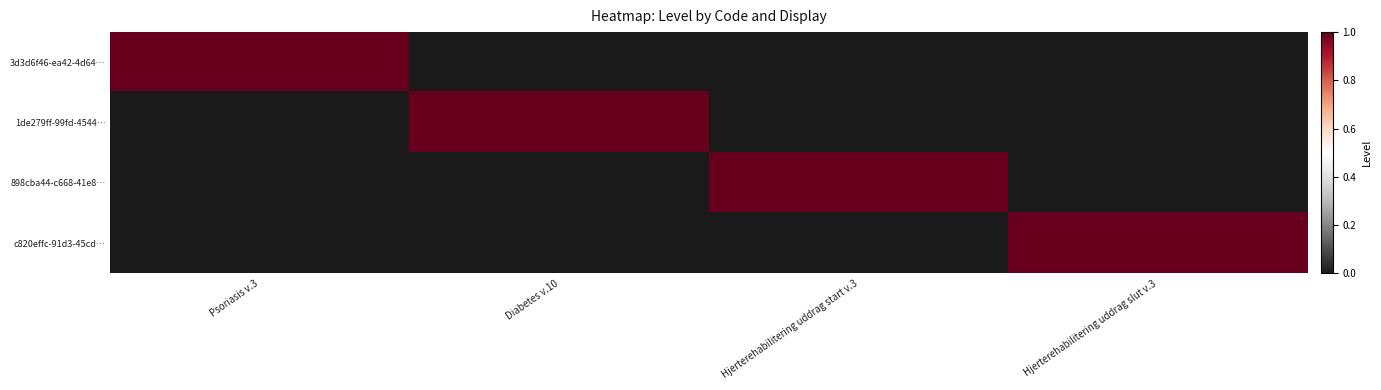

Reading left to right, list all the values displayed in this chart.

3d3d6f46-ea42-4d64…: Psoriasis v.3=1	Diabetes v.10=0	Hjerterehabilitering uddrag start v.3=0	Hjerterehabilitering uddrag slut v.3=0
1de279ff-99fd-4544…: Psoriasis v.3=0	Diabetes v.10=1	Hjerterehabilitering uddrag start v.3=0	Hjerterehabilitering uddrag slut v.3=0
898cba44-c668-41e8…: Psoriasis v.3=0	Diabetes v.10=0	Hjerterehabilitering uddrag start v.3=1	Hjerterehabilitering uddrag slut v.3=0
c820effc-91d3-45cd…: Psoriasis v.3=0	Diabetes v.10=0	Hjerterehabilitering uddrag start v.3=0	Hjerterehabilitering uddrag slut v.3=1